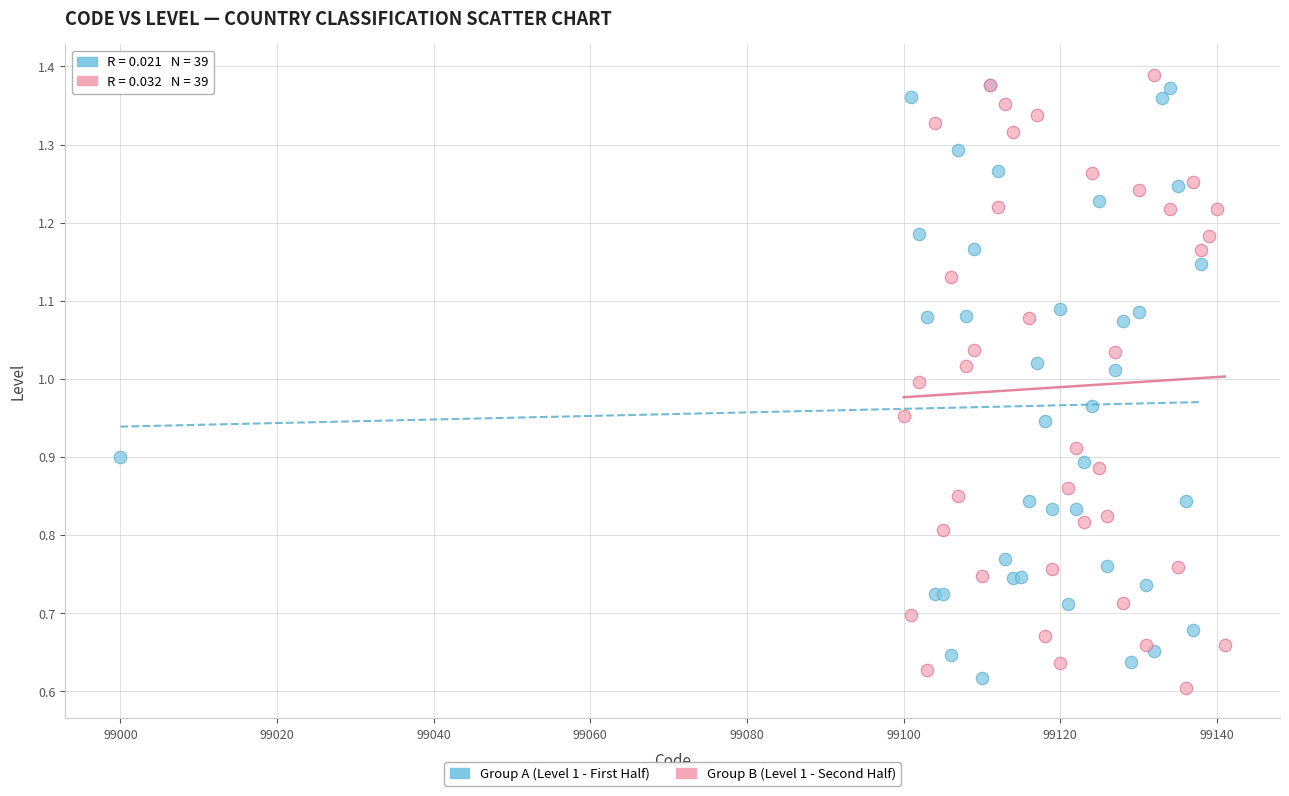

Which series has the widest spread of Y values?

Group B (Level 1 - Second Half)